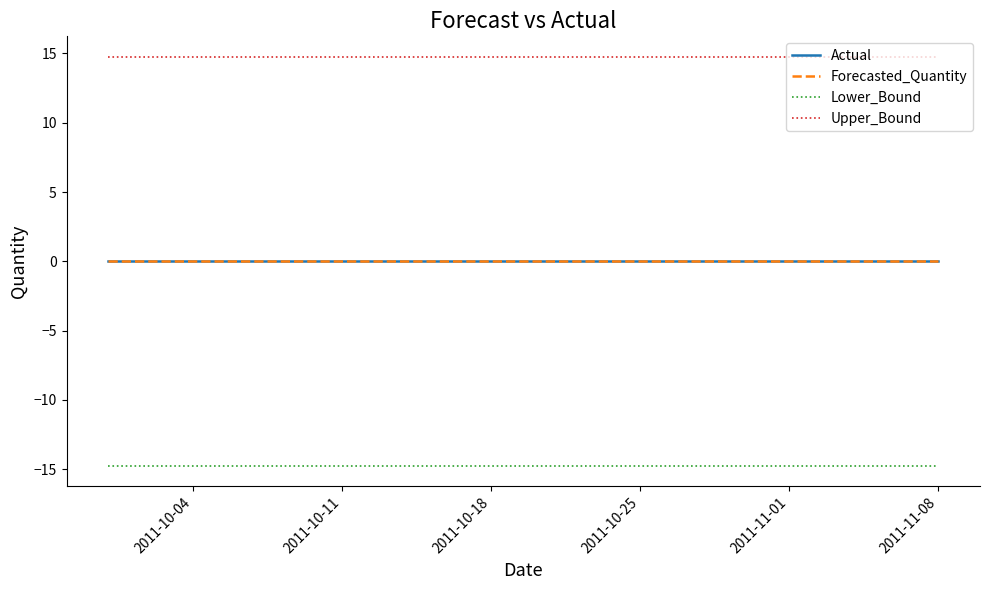

How many lines are shown in the chart?

4